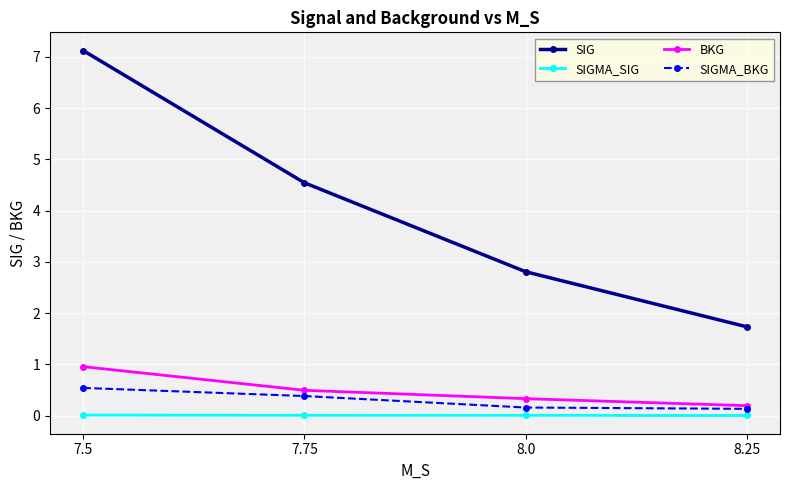

True or false: SIGMA_SIG and SIGMA_BKG intersect in this chart.

False